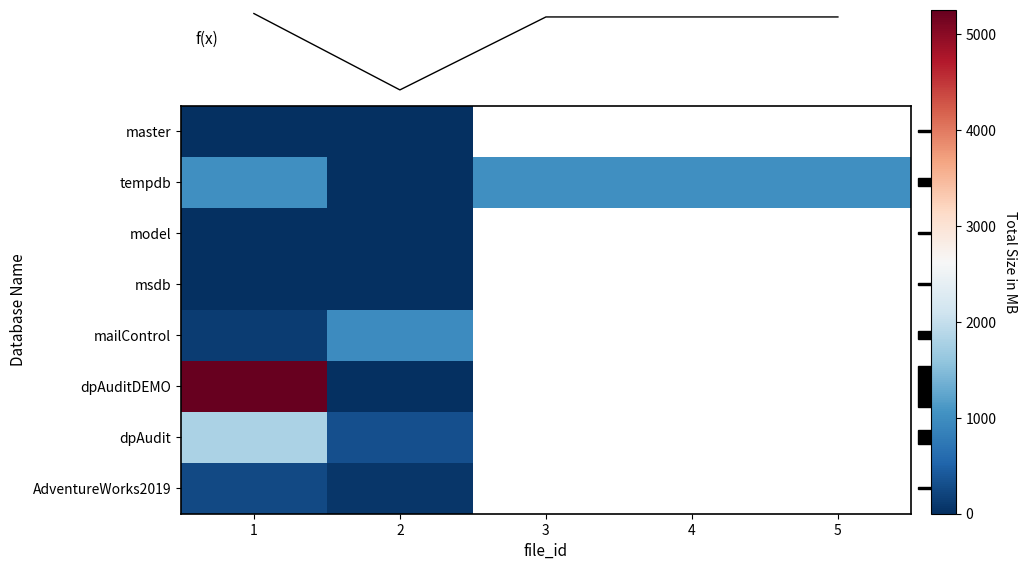

Rank the series at 1 from lowest to highest value.

master, model, msdb, mailControl, AdventureWorks2019, tempdb, dpAudit, dpAuditDEMO